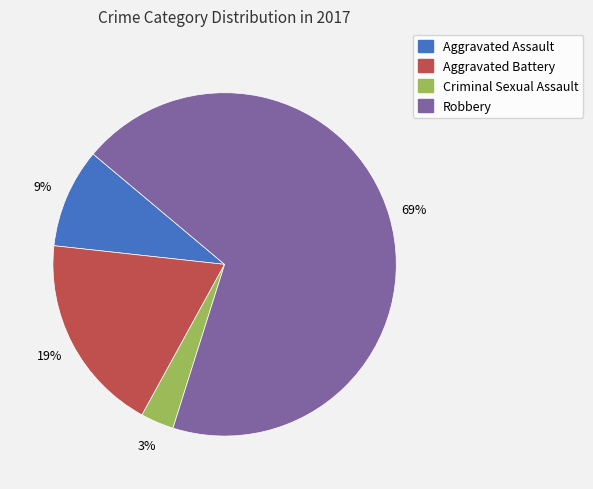

Between Criminal Sexual Assault and Aggravated Assault, which is larger?

Aggravated Assault